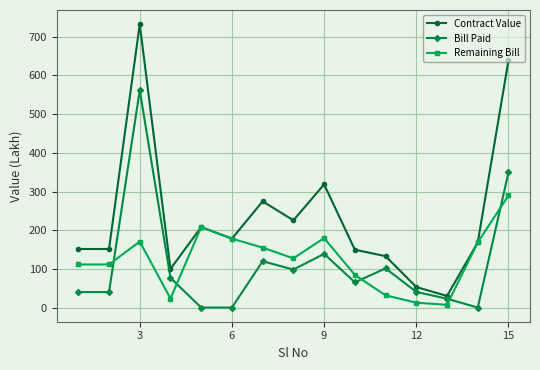

How many interior local peaks does the Contract Value series have?

4